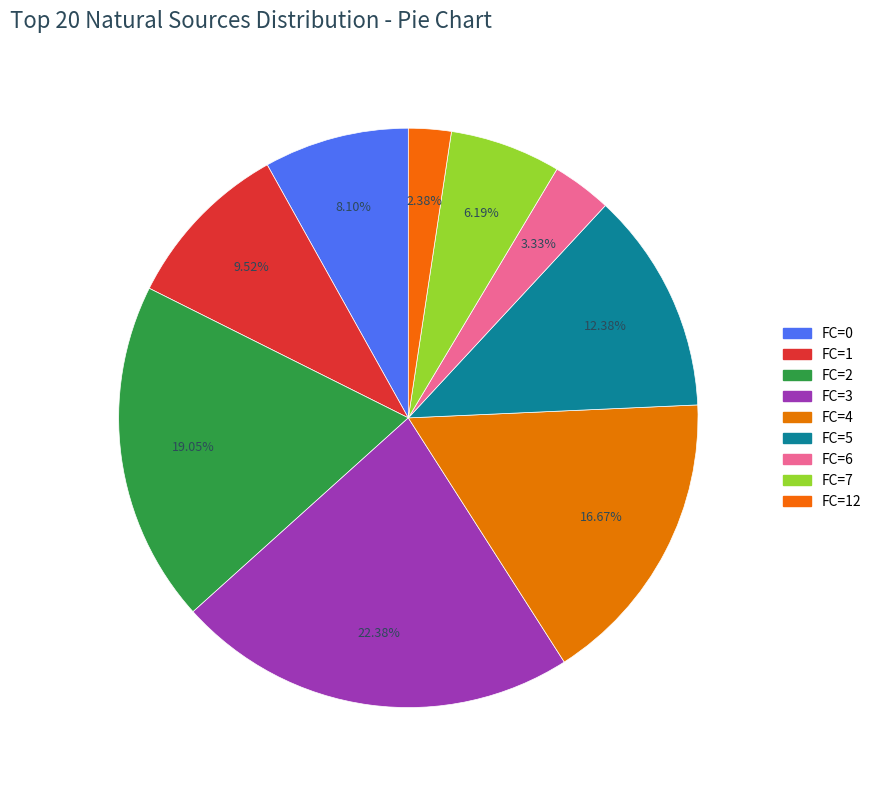

Is there a majority slice in this chart?

No